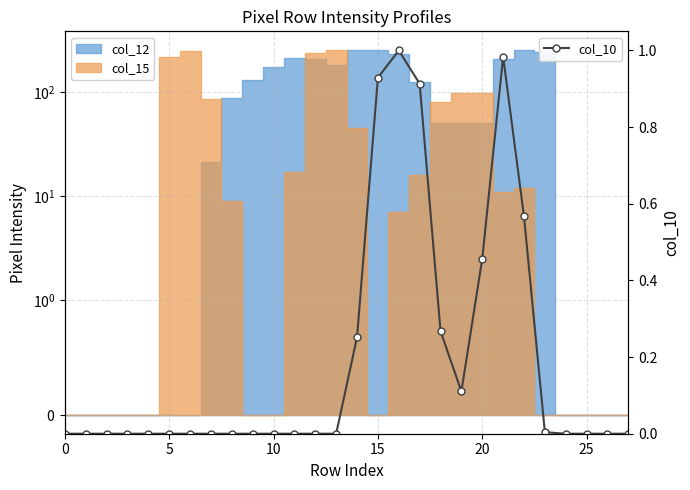

Between 18 and 0, which is larger?

18